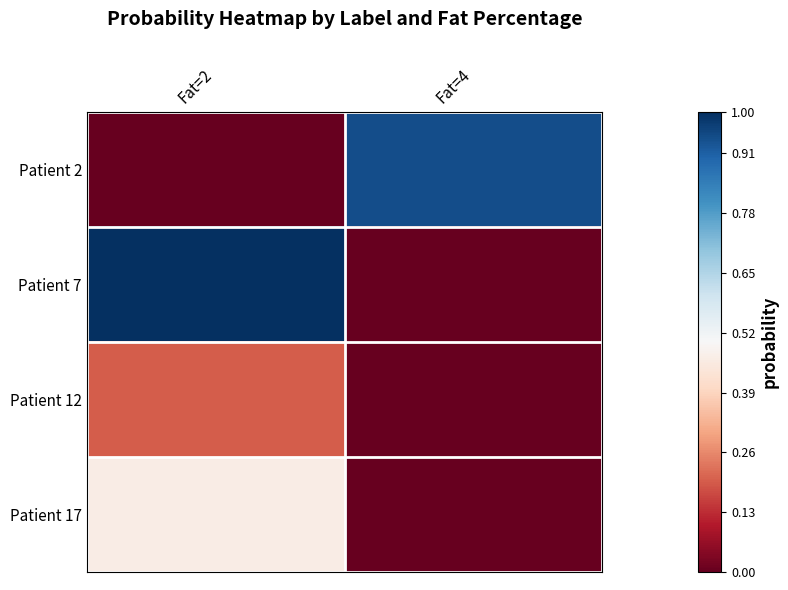

Reading right to left, what are all the values shown in this chart?

Patient 2: Fat=4=0.9	Fat=2=0.0
Patient 7: Fat=4=0.0	Fat=2=1.0
Patient 12: Fat=4=0.0	Fat=2=0.2
Patient 17: Fat=4=0.0	Fat=2=0.5